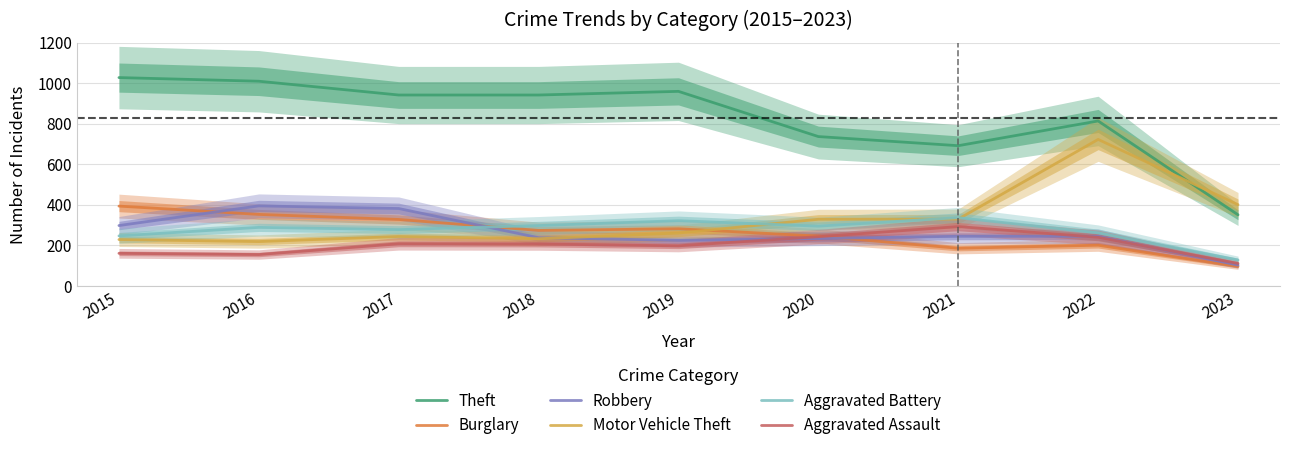

Where is the first local minimum for Aggravated Assault?

2016